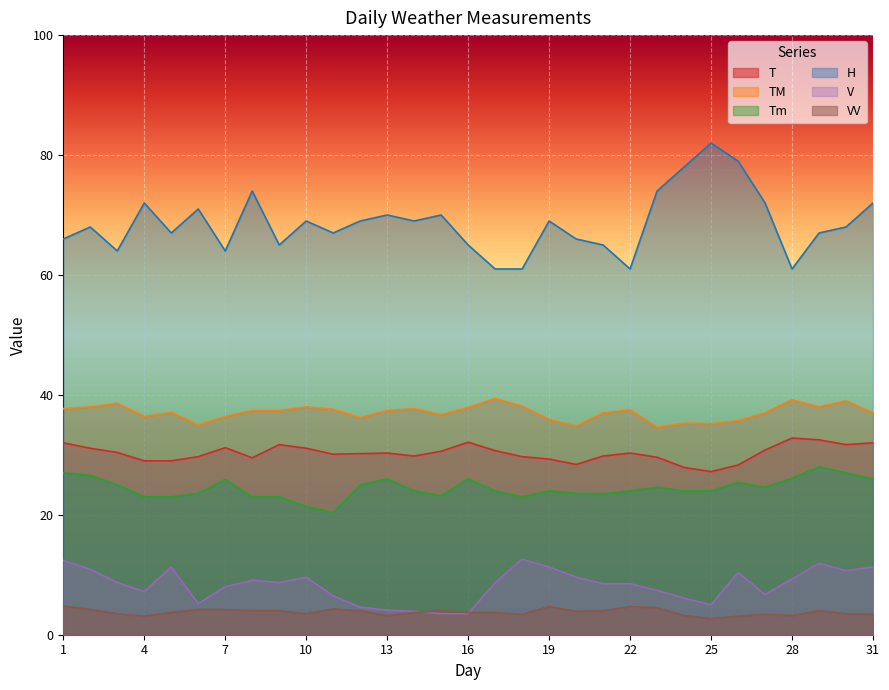

What is the minimum value for VV?

2.7